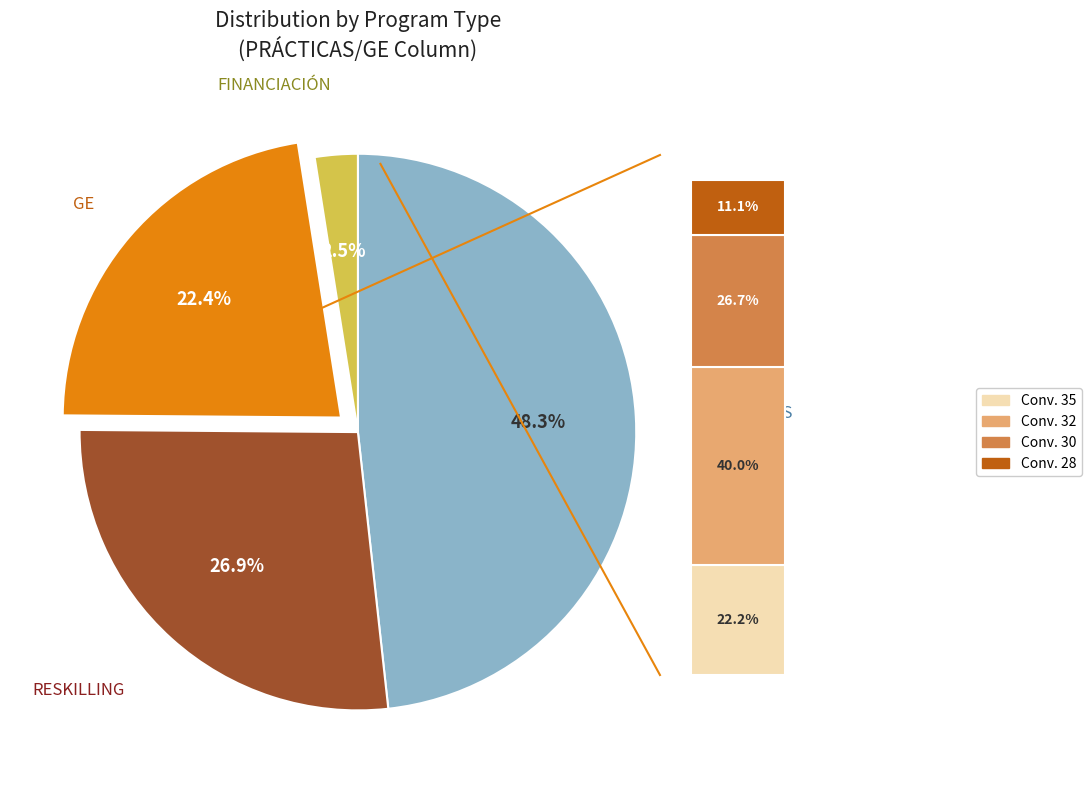

Which slice is the largest?

PRÁCTICAS